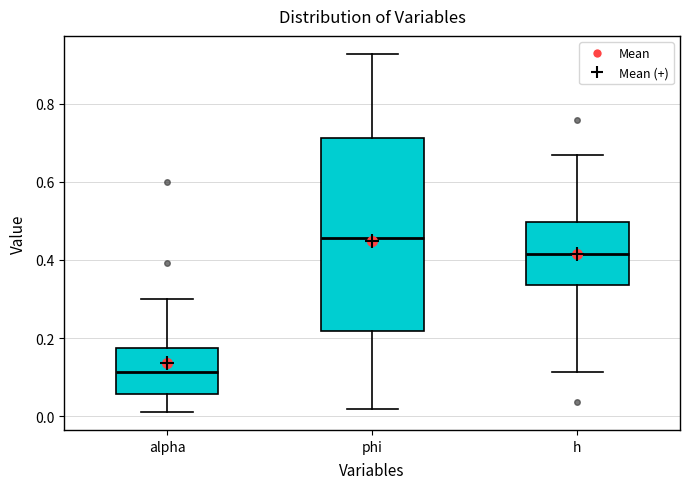

Where is the lower edge of the box for h on the y-axis? The values are not printed on the chart, so give them approximately, as read against the axis.

0.34